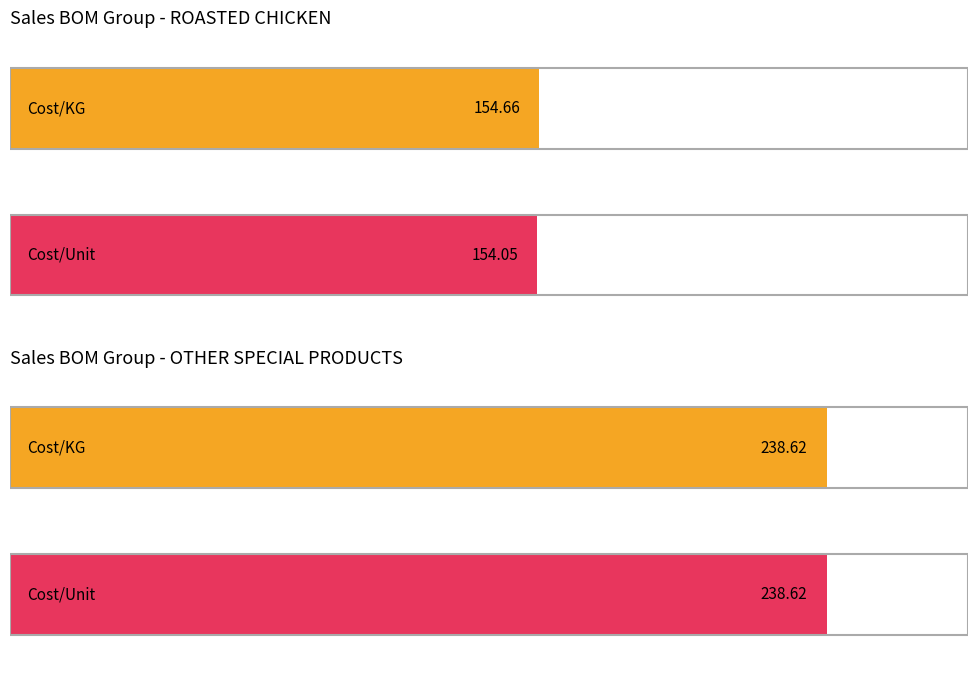

Is it true that Cost/KG equals 183.5 at MARINATED CHICKEN (RAW)?

False